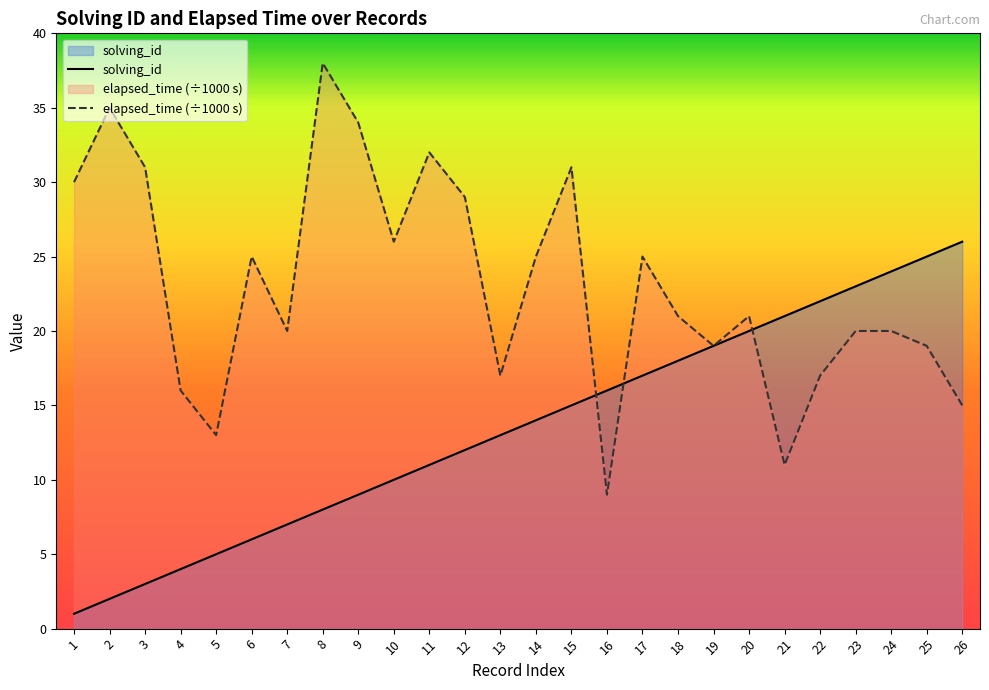

How many interior local valleys does the elapsed_time (÷1000 s) series have?

7